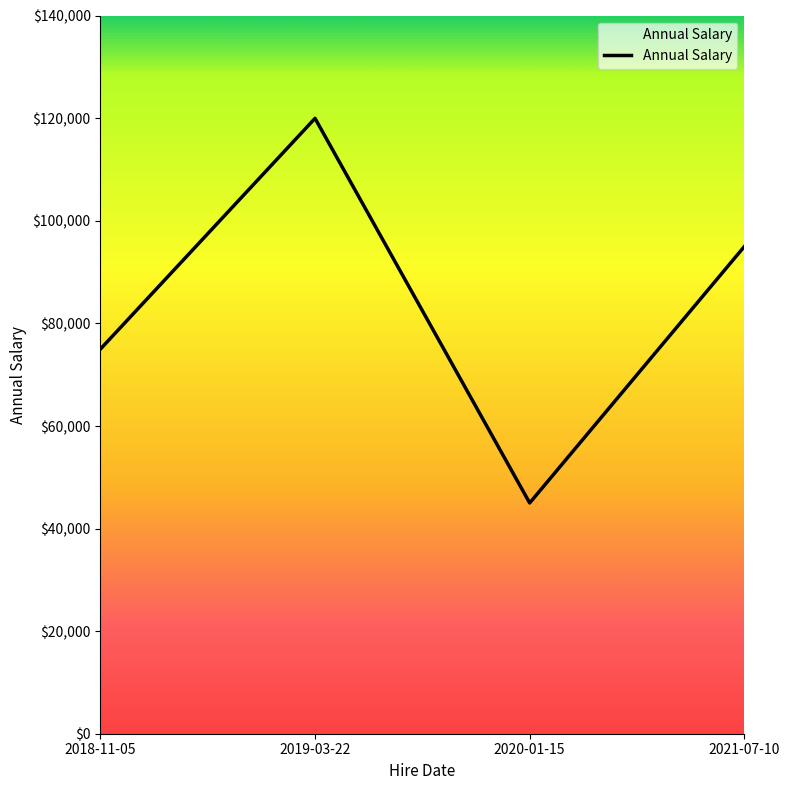

What is the minimum value shown in the chart?

45000